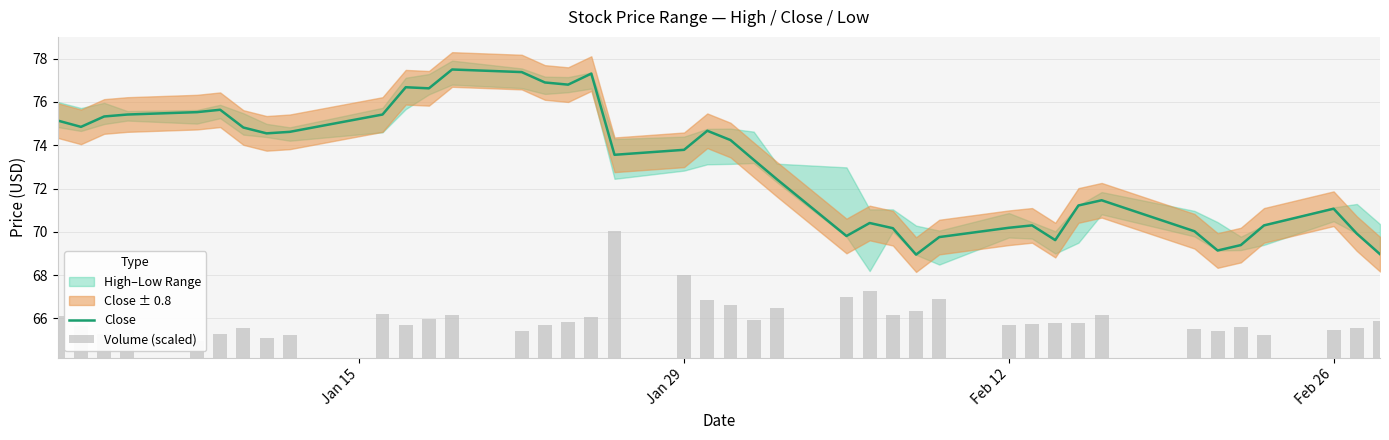

The Close series shows 113.5 at Jan 29. True or false?

False